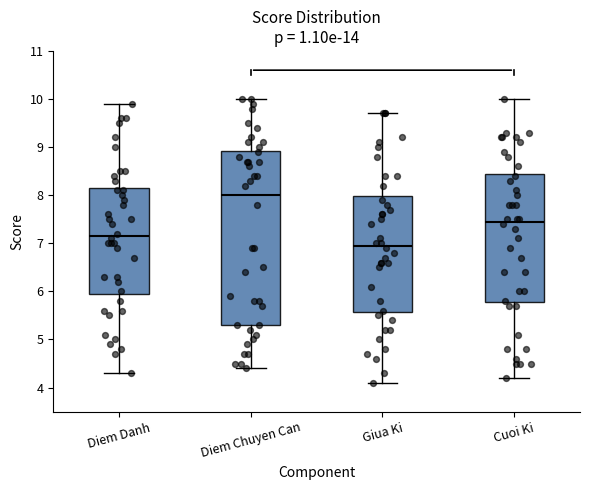

Reading left to right, transcribe this box plot: for each box, give where its median line is, the range the box spans, and where its two whiskers end, as read against the y-axis. The values are not printed on the chart, so give them approximately, as read against the axis.

Diem Danh: median 7.2, box 6.0 to 8.2, whiskers 4.3 to 9.9
Diem Chuyen Can: median 8.0, box 5.3 to 8.9, whiskers 4.4 to 10.0
Giua Ki: median 7.0, box 5.6 to 8.0, whiskers 4.1 to 9.7
Cuoi Ki: median 7.5, box 5.8 to 8.5, whiskers 4.2 to 10.0